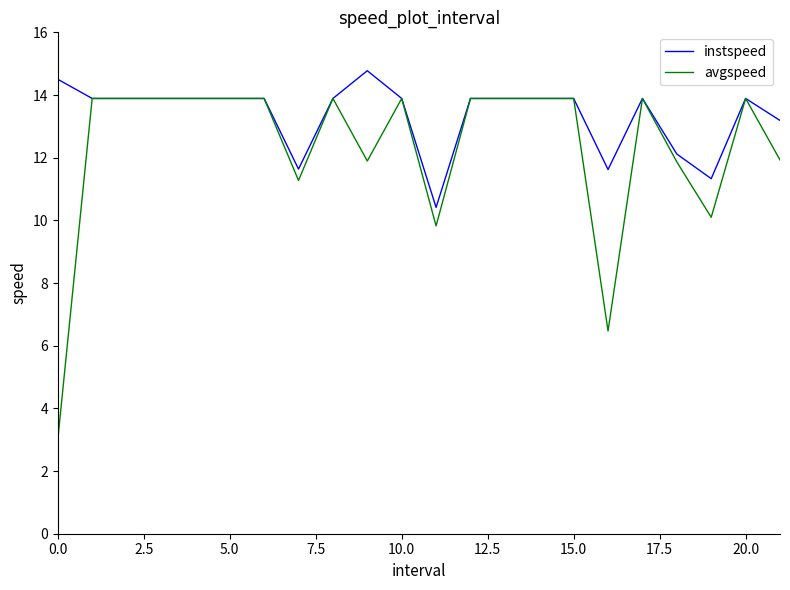

List the series in order of their overall mean, lowest first.

avgspeed, instspeed